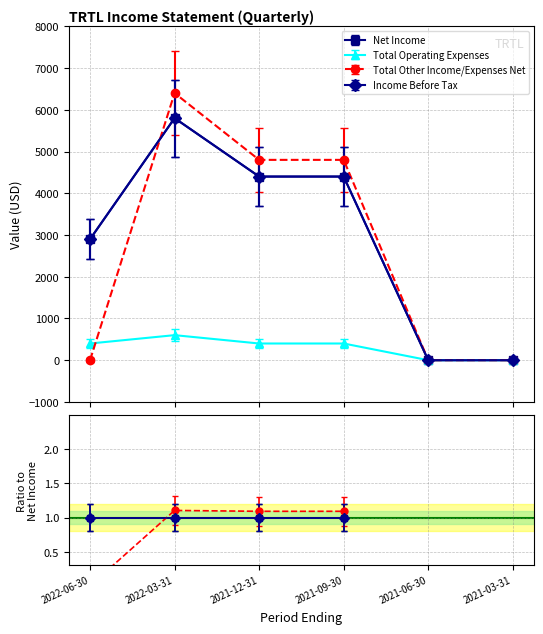

At which category does Total Operating Expenses reach its first local peak?

2022-03-31